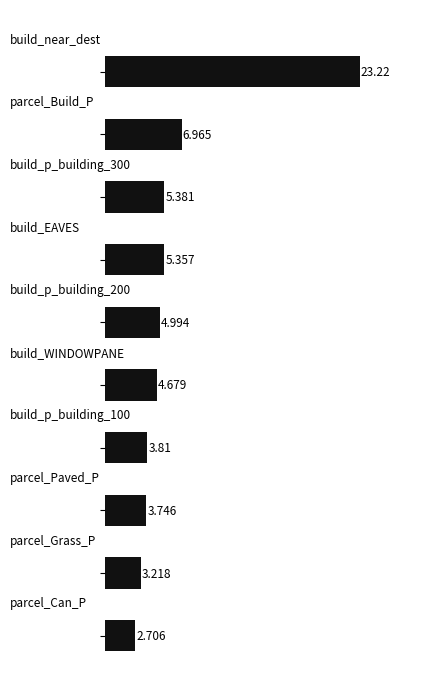

What is the greatest value displayed?

23.2